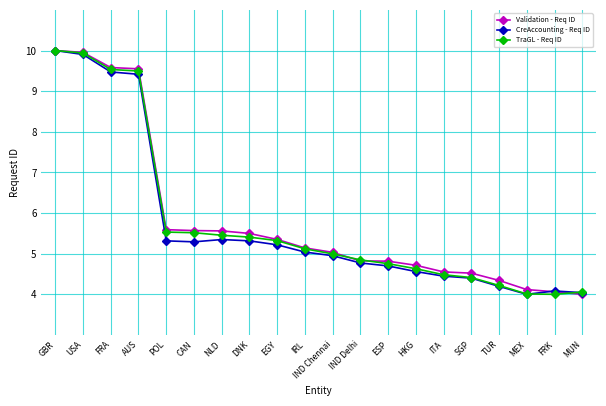

What is the label of the 10th point from the right?

IND Chennai